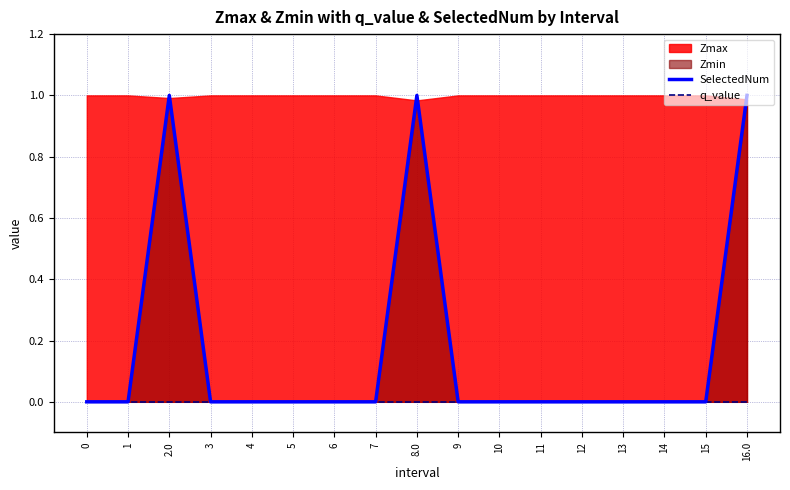

How many categories are shown in the chart?

17